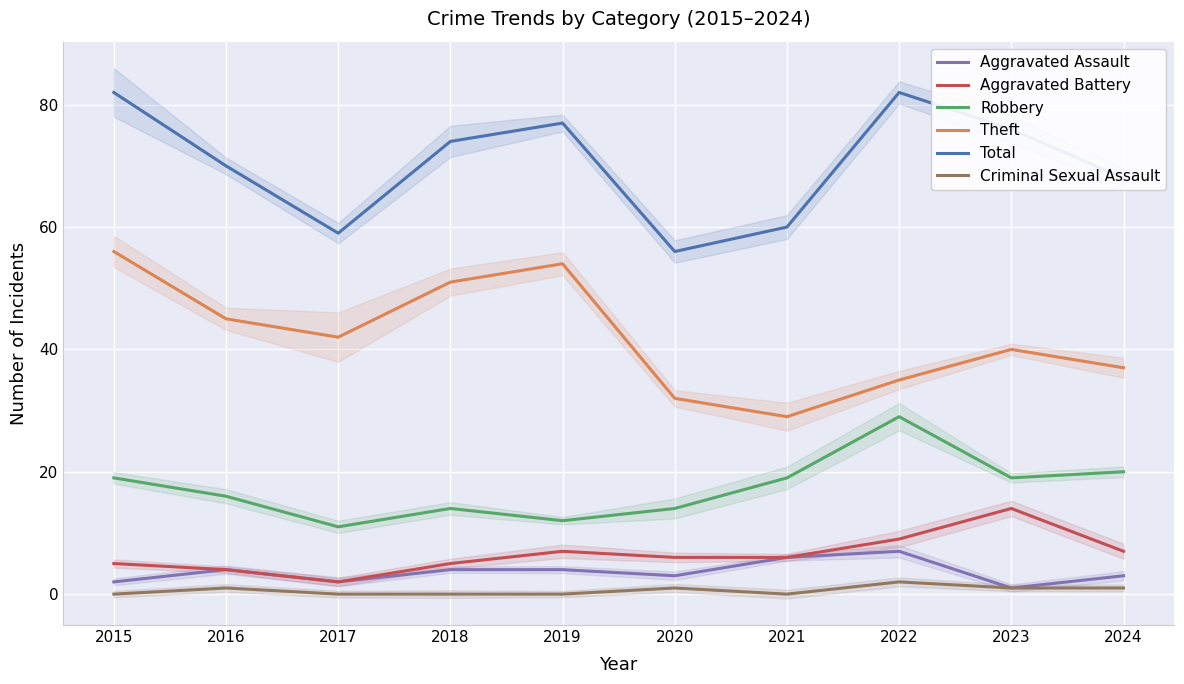

What is the spread (max minus min) of values at 2015?

82